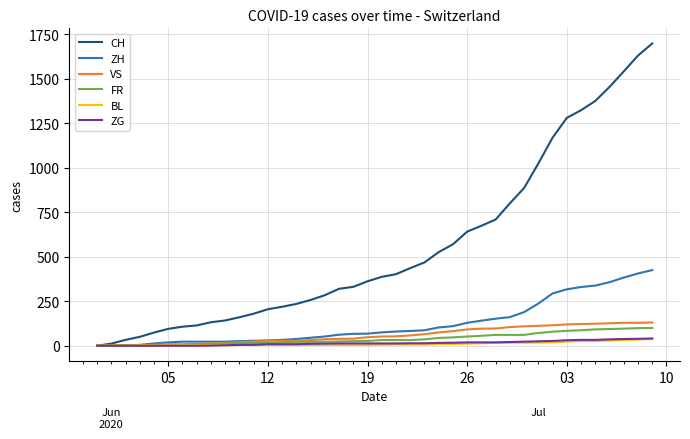

List the series in order of their peak value, highest first.

CH, ZH, VS, FR, ZG, BL